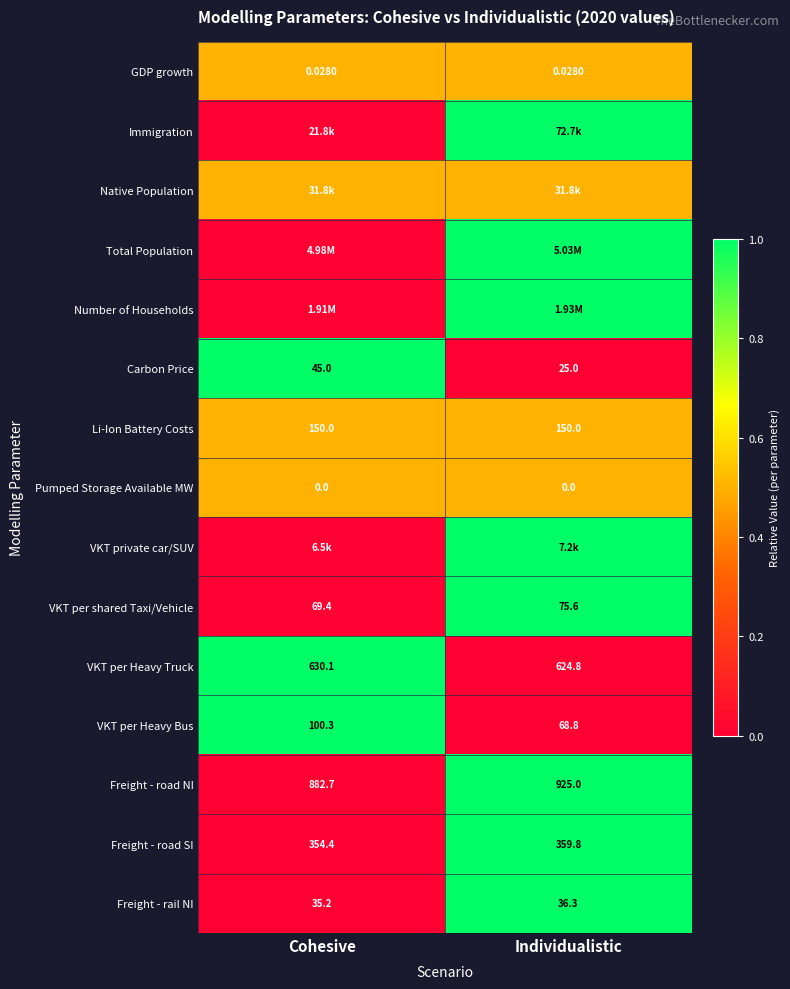

At which label is VKT per Heavy Bus closest to 84?

Individualistic